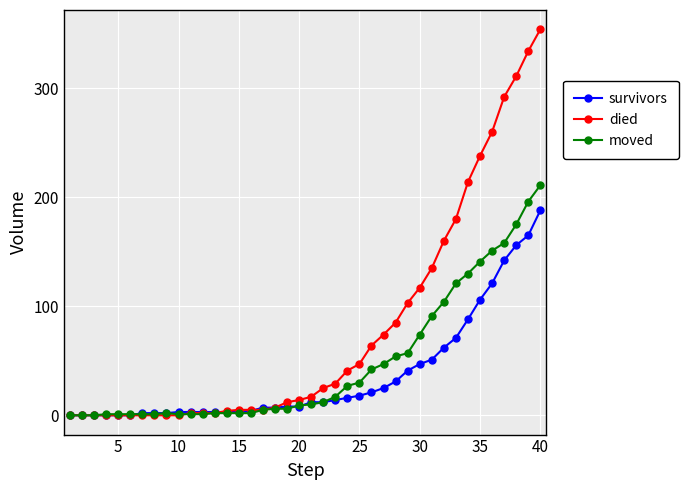

Which series has the widest spread of values?

died